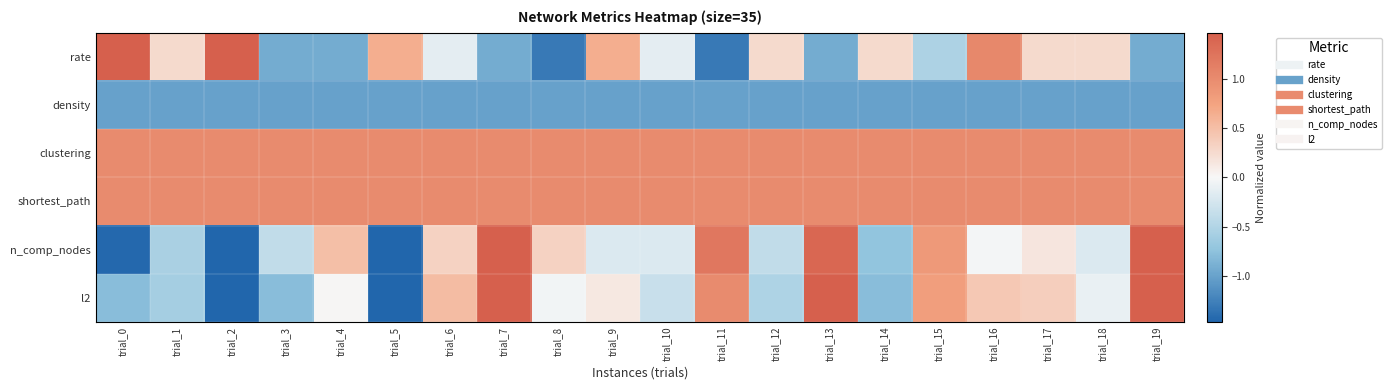

Count the number of data series in this chart.

6